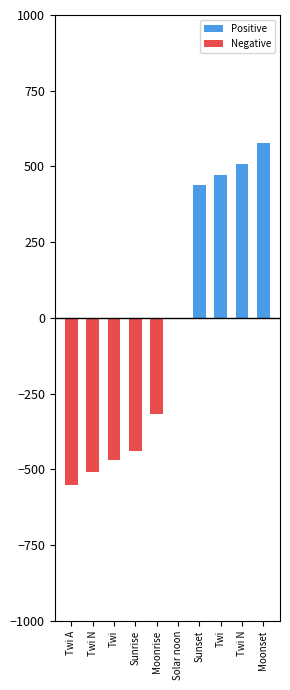

List the labels in order of Negative value, largest first.

Solar noon, Sunset, Twi, Twi N, Moonset, Moonrise, Sunrise, Twi, Twi N, Twi A